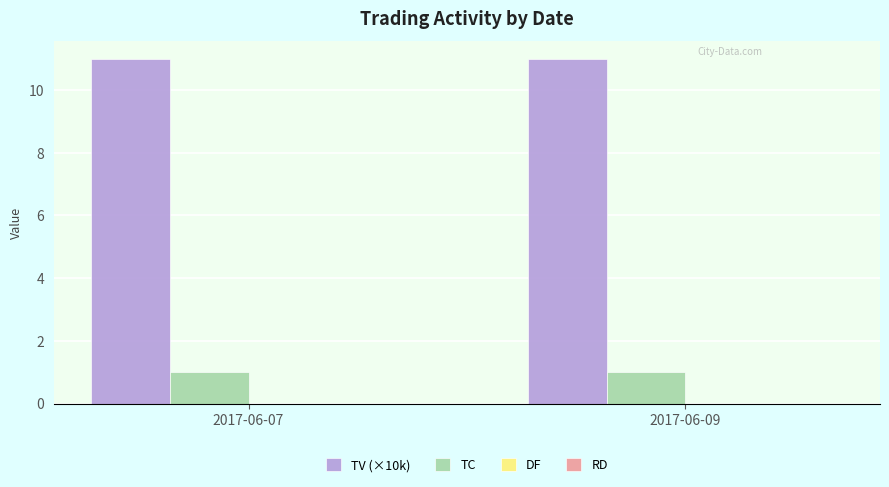

Read the TV (×10k) value at 2017-06-07.

11